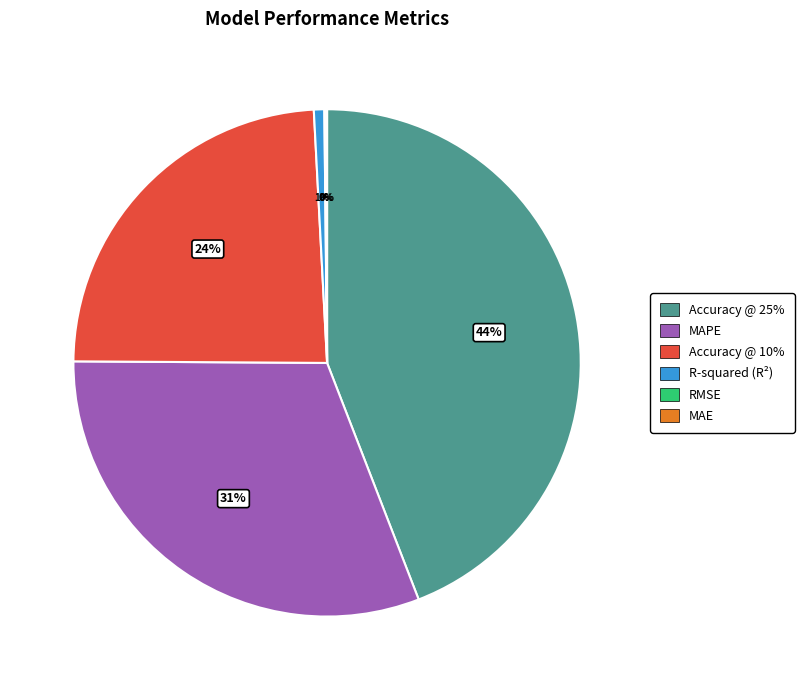

Is MAPE the majority of the pie?

No